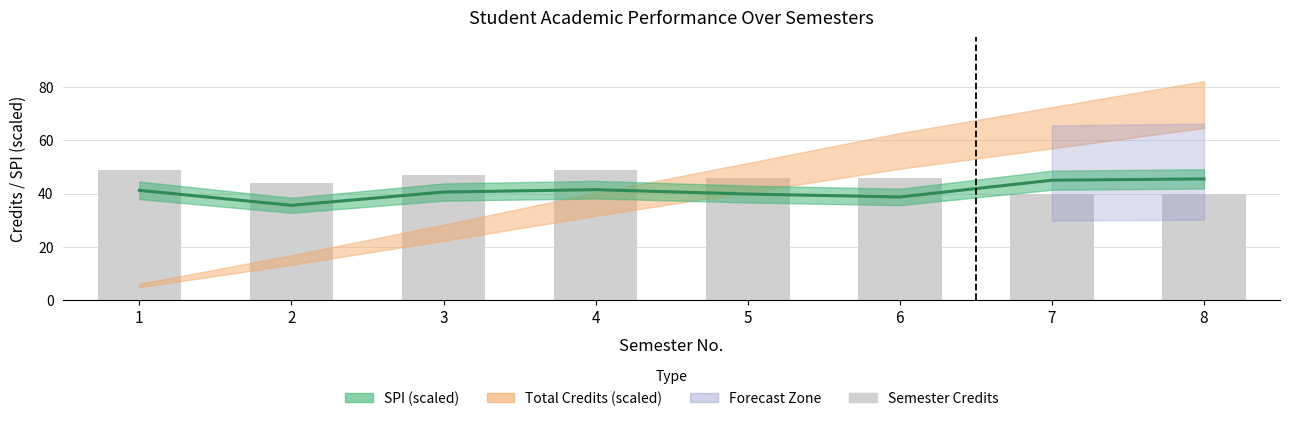

Are the bars horizontal?

No